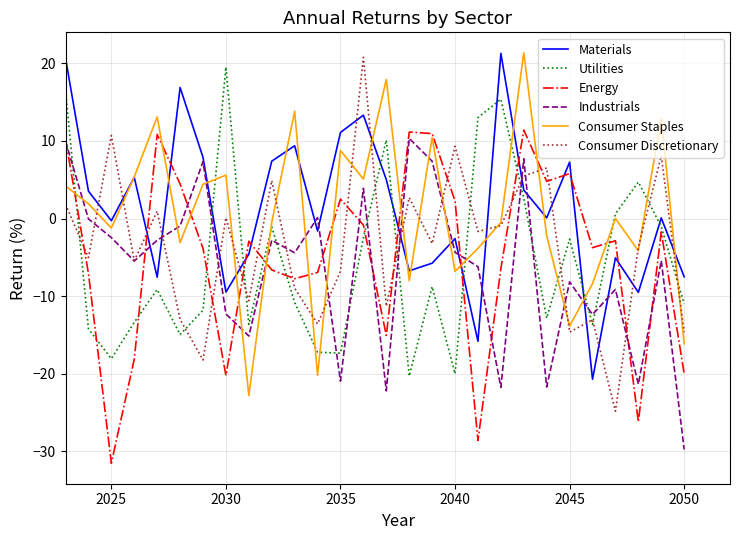

How many interior local valleys does the Energy series have?

8